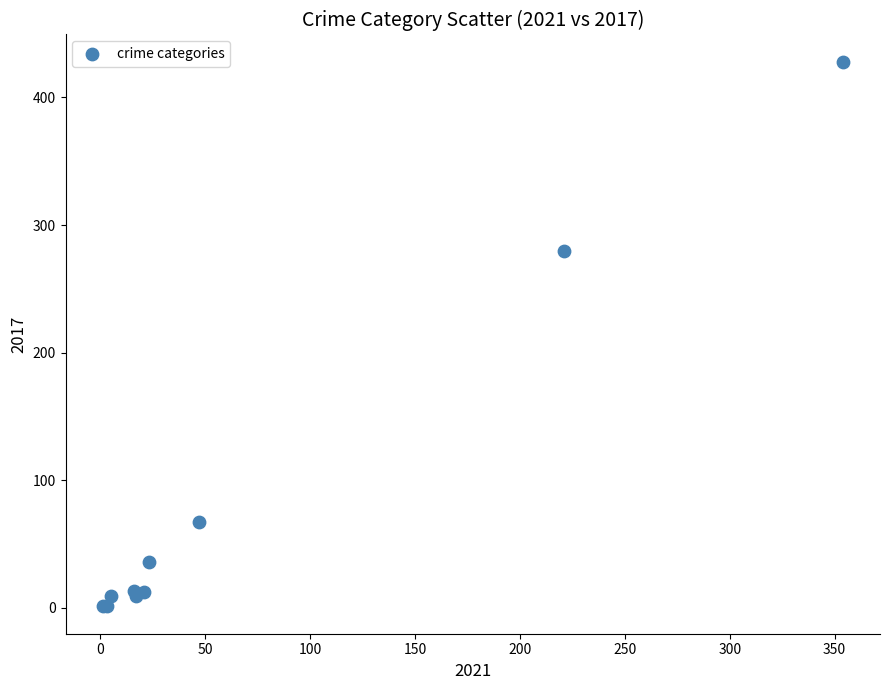

What Y value in the scatter plot is closest to 214?

280